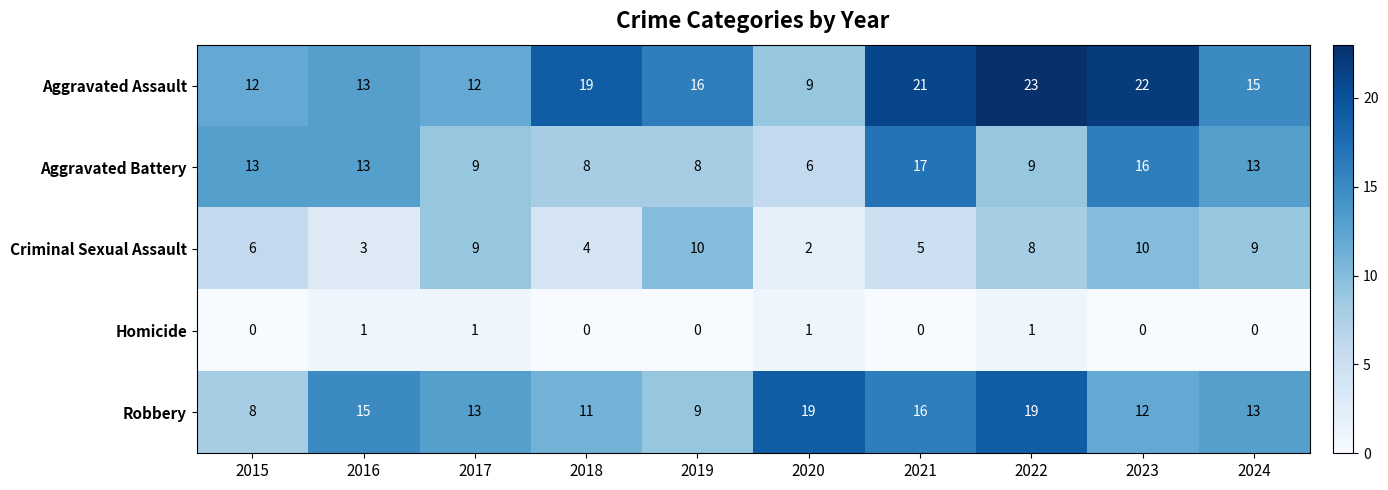

What is the average value of the Criminal Sexual Assault series?

7